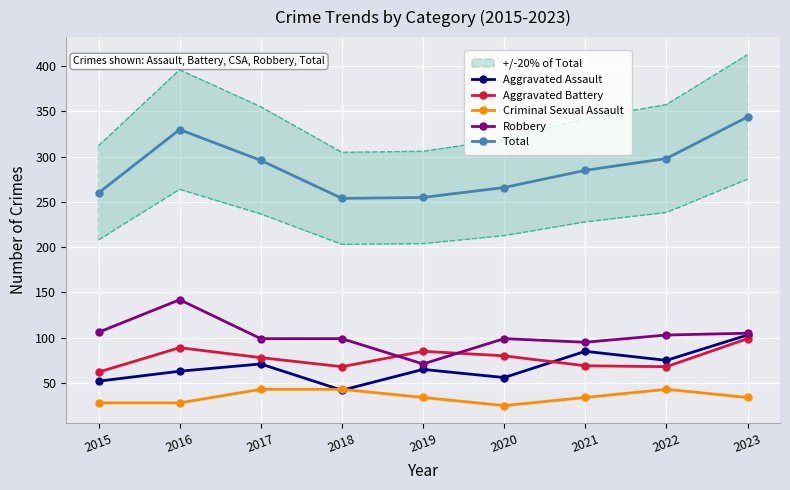

True or false: Aggravated Assault has a value of 103 at 2023.

True